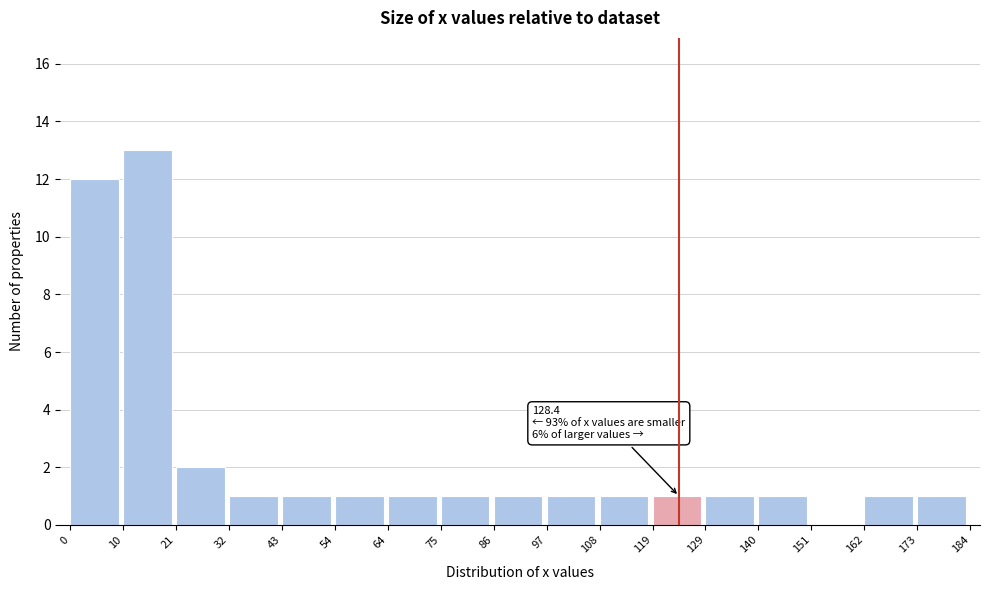

Which range on the x-axis has the tallest bar?

10 to 21